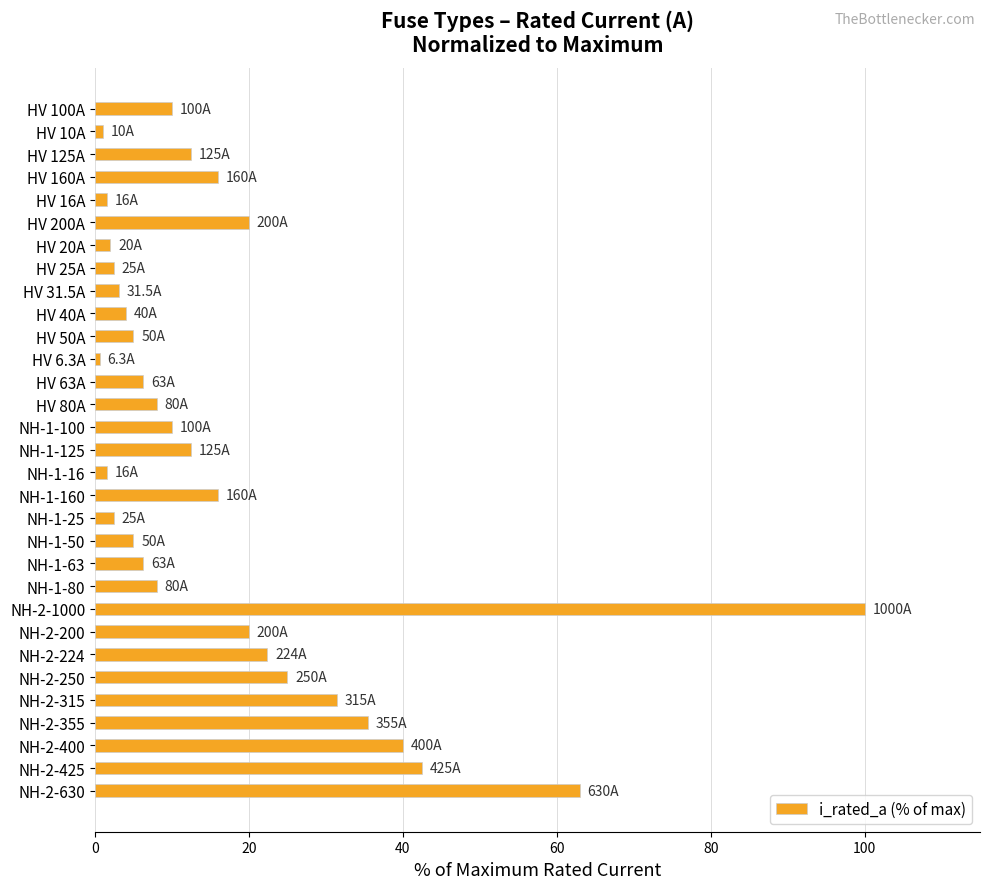

What is the minimum value shown in the chart?

0.6